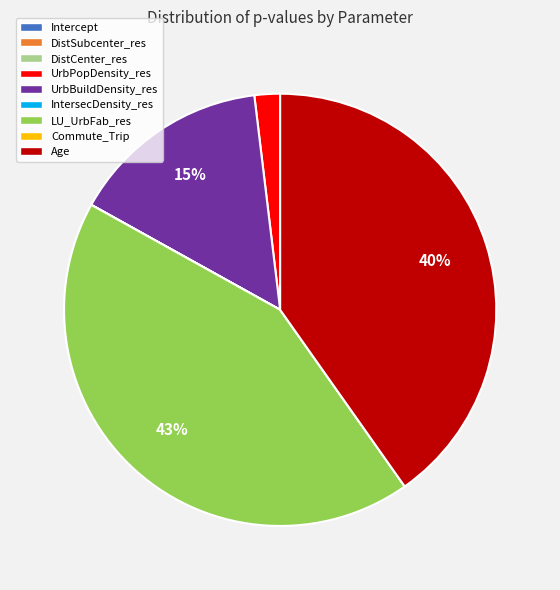

To the nearest percent, what percentage of the pie is UrbBuildDensity_res?

15%